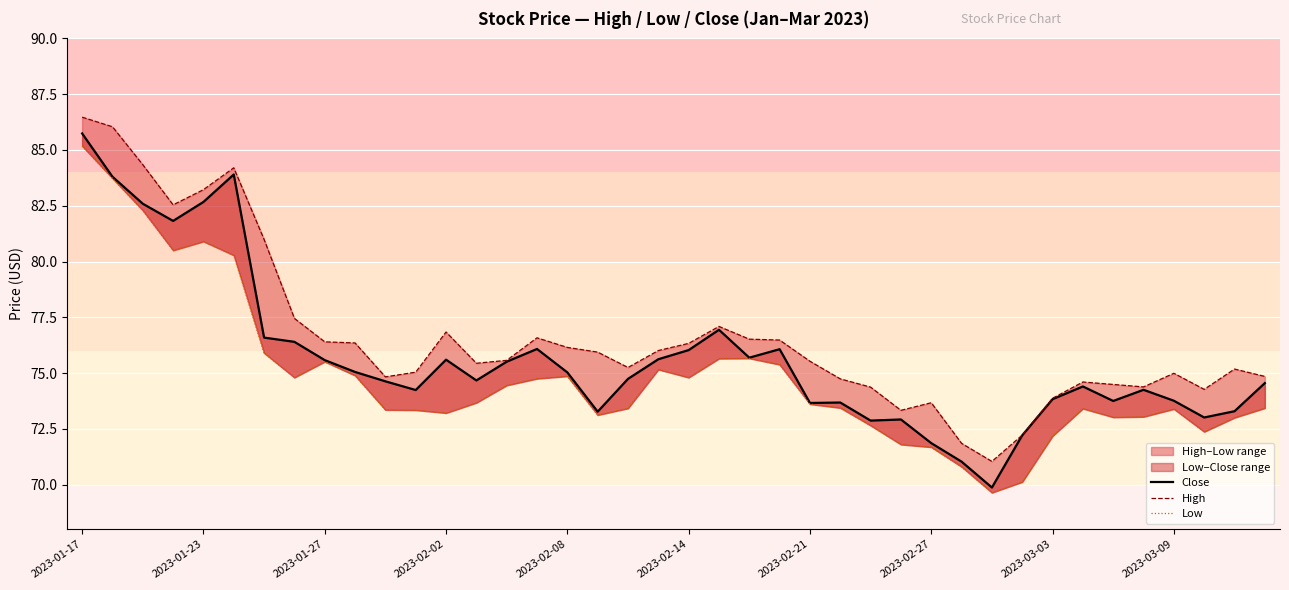

Which series has the widest spread of values?

Close